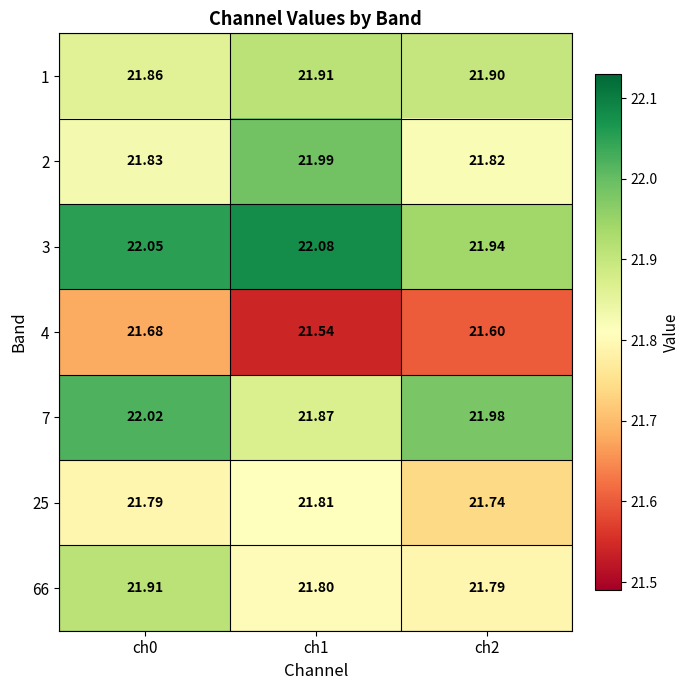

Is the value of 2 at ch0 greater than the value of 4 at ch1?

Yes